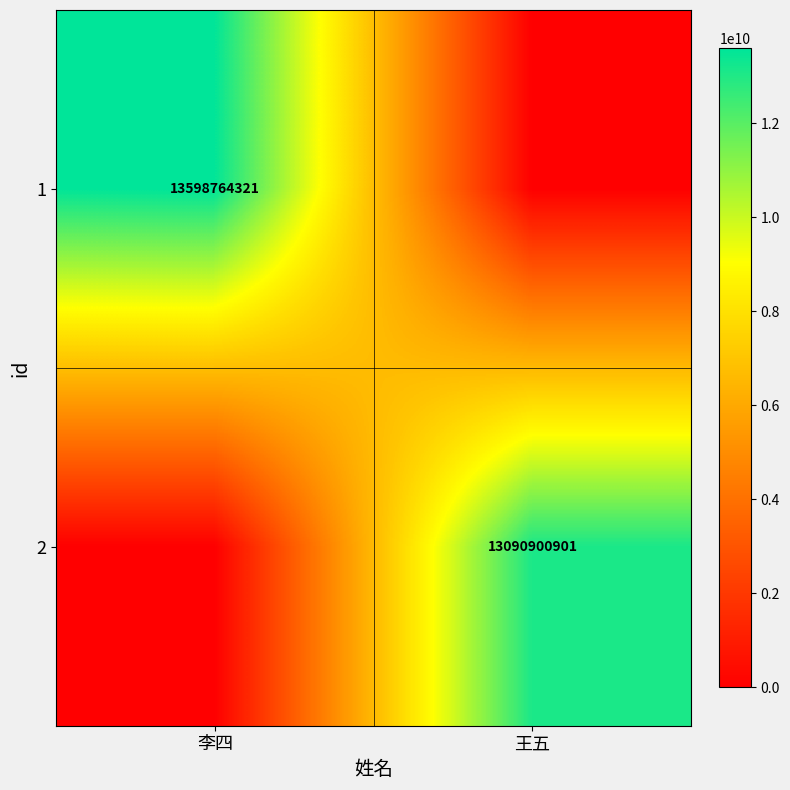

The value of 1 at 李四 is 8156519103. True or false?

False